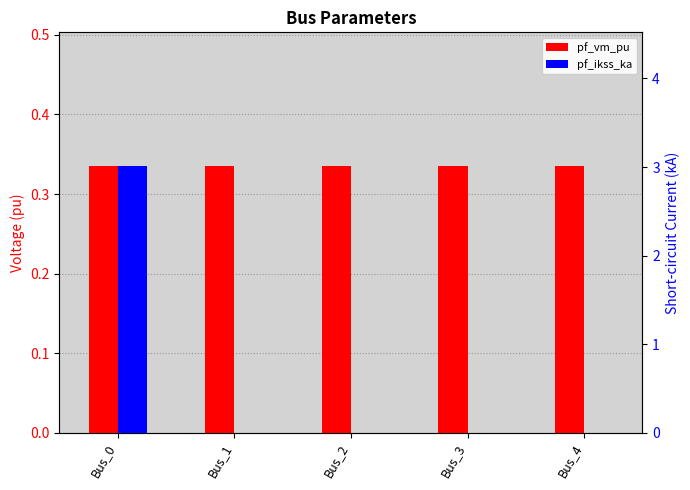

Count the pf_ikss_ka values in the range 0 to 1.

4